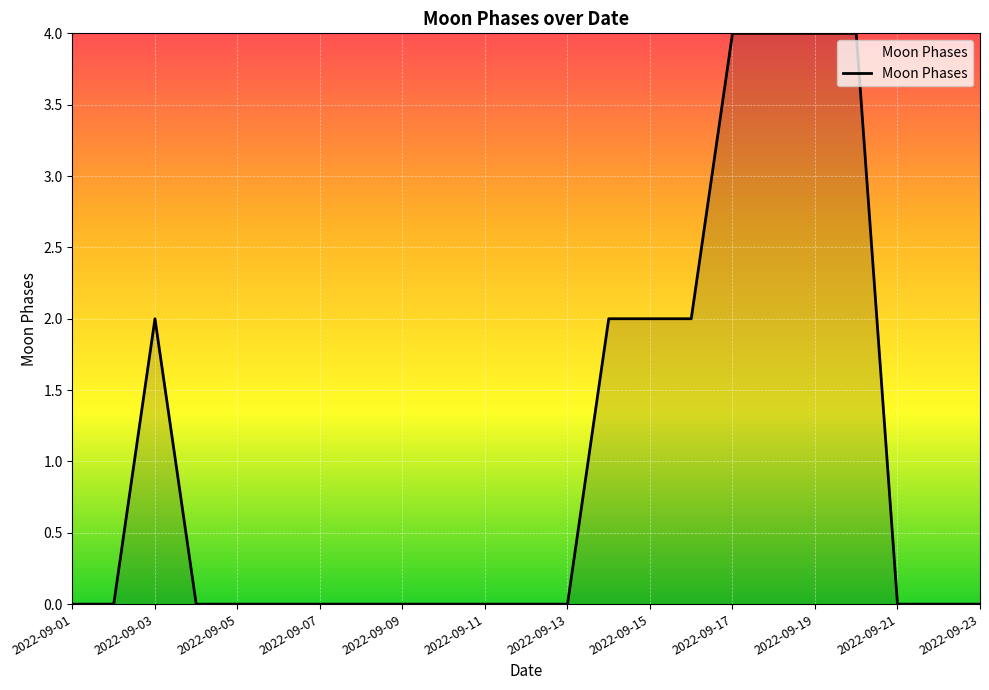

What is the greatest value displayed?

4